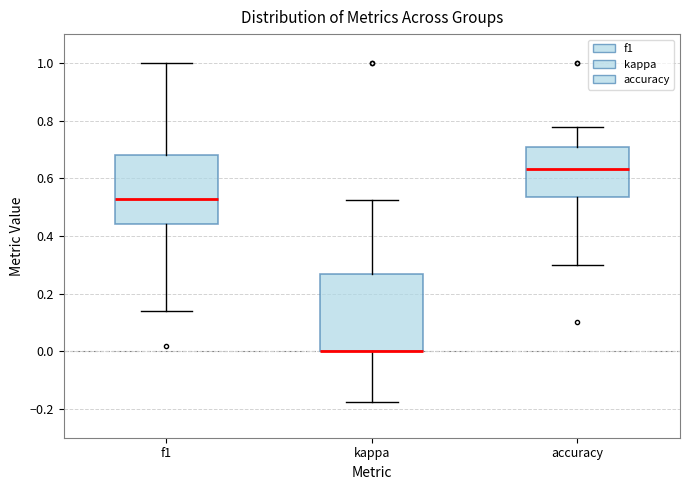

Where is the upper edge of the box for f1 on the y-axis? The values are not printed on the chart, so give them approximately, as read against the axis.

0.68